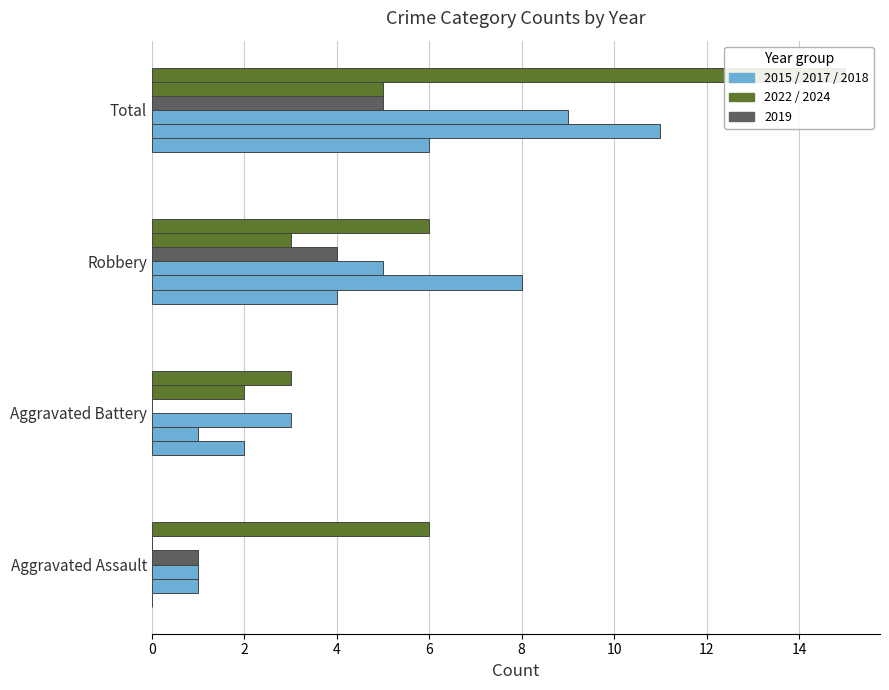

What is the label of the 4th bar from the left?

Total